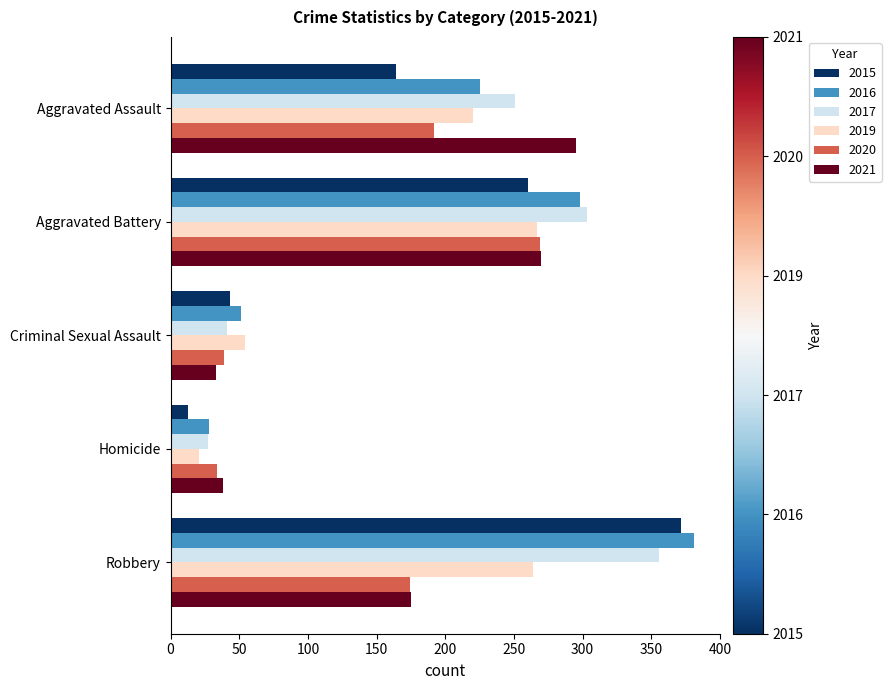

List the labels in order of 2016 value, smallest first.

Homicide, Criminal Sexual Assault, Aggravated Assault, Aggravated Battery, Robbery